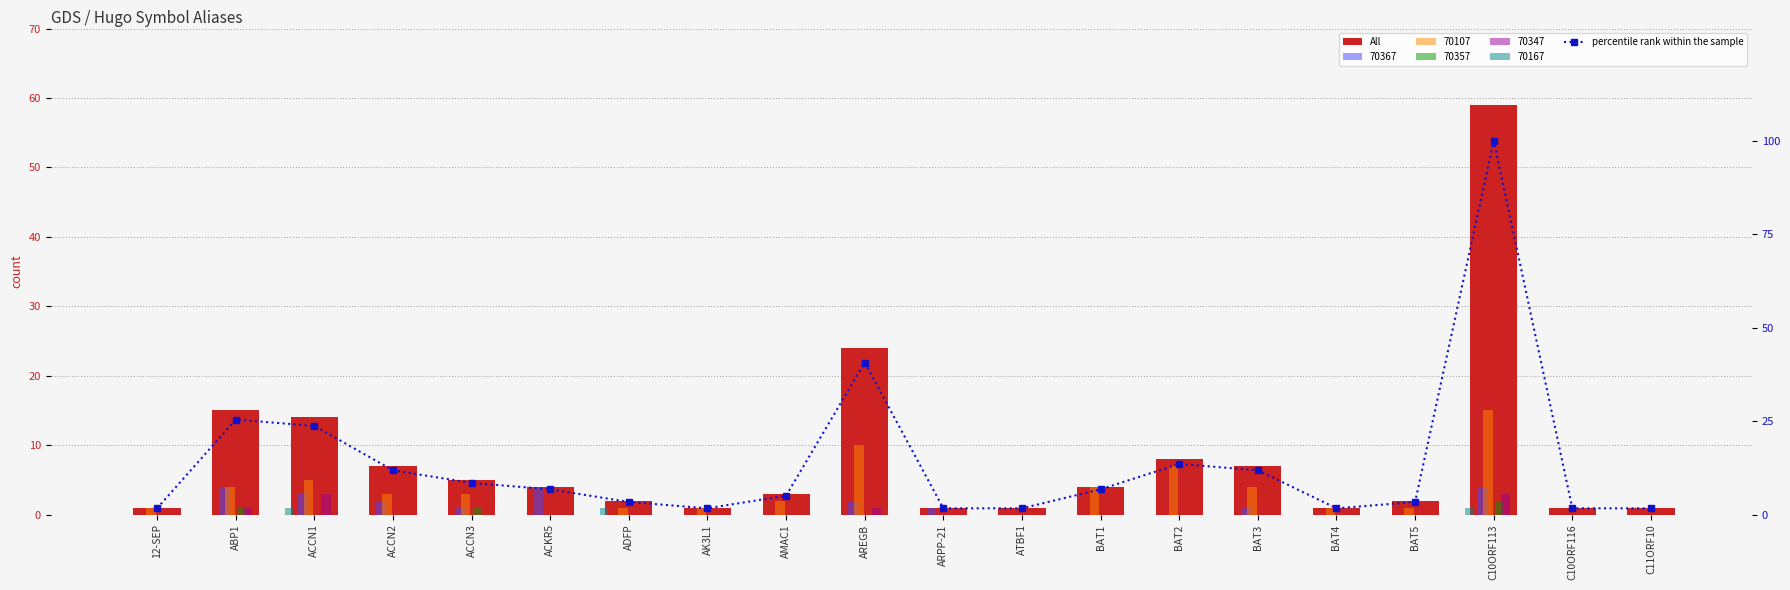

The value of All at BAT2 is 8.0. True or false?

True